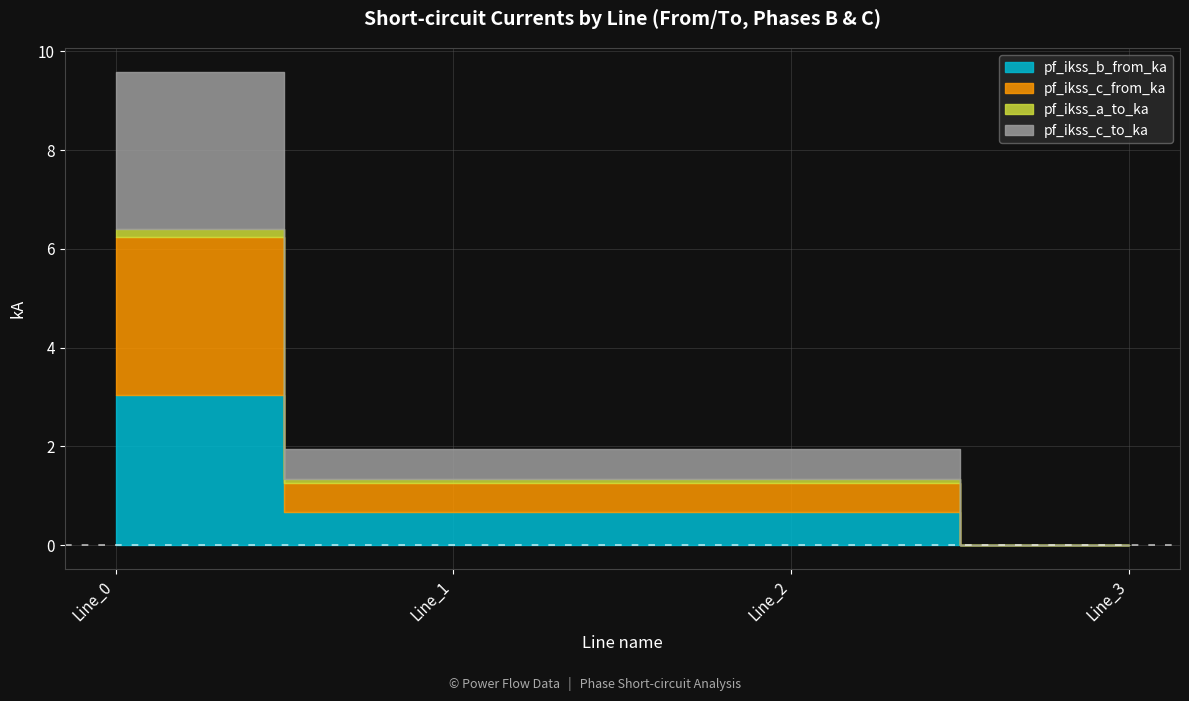

What is the difference between the highest and lowest values at Line_1?

0.6